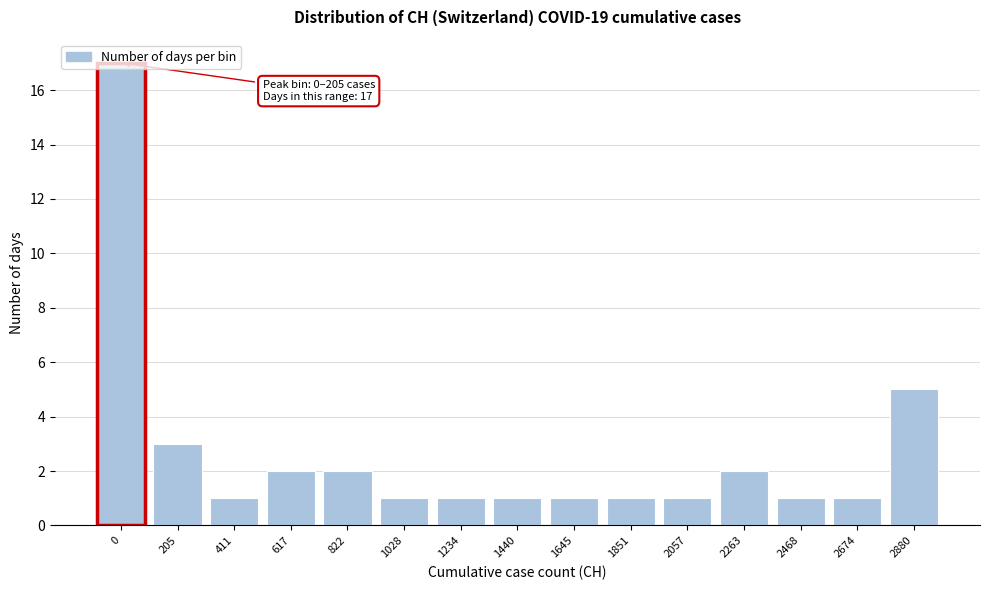

True or false: the data shows 3 at 617.

False